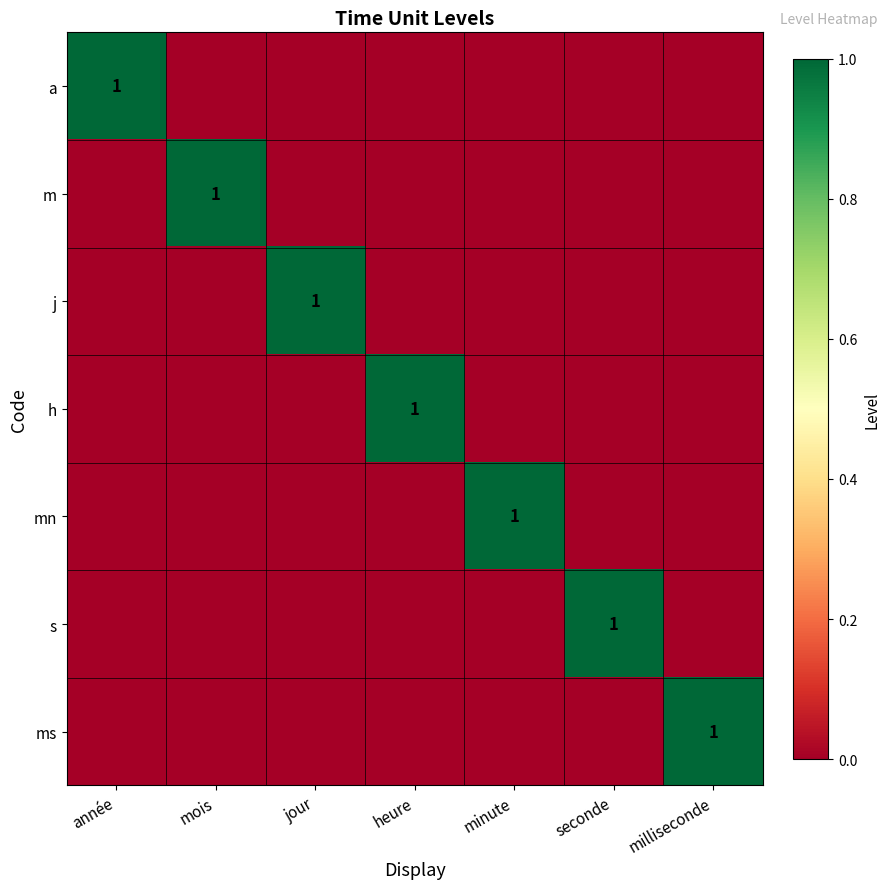

True or false: a has a value of 0 at seconde.

True